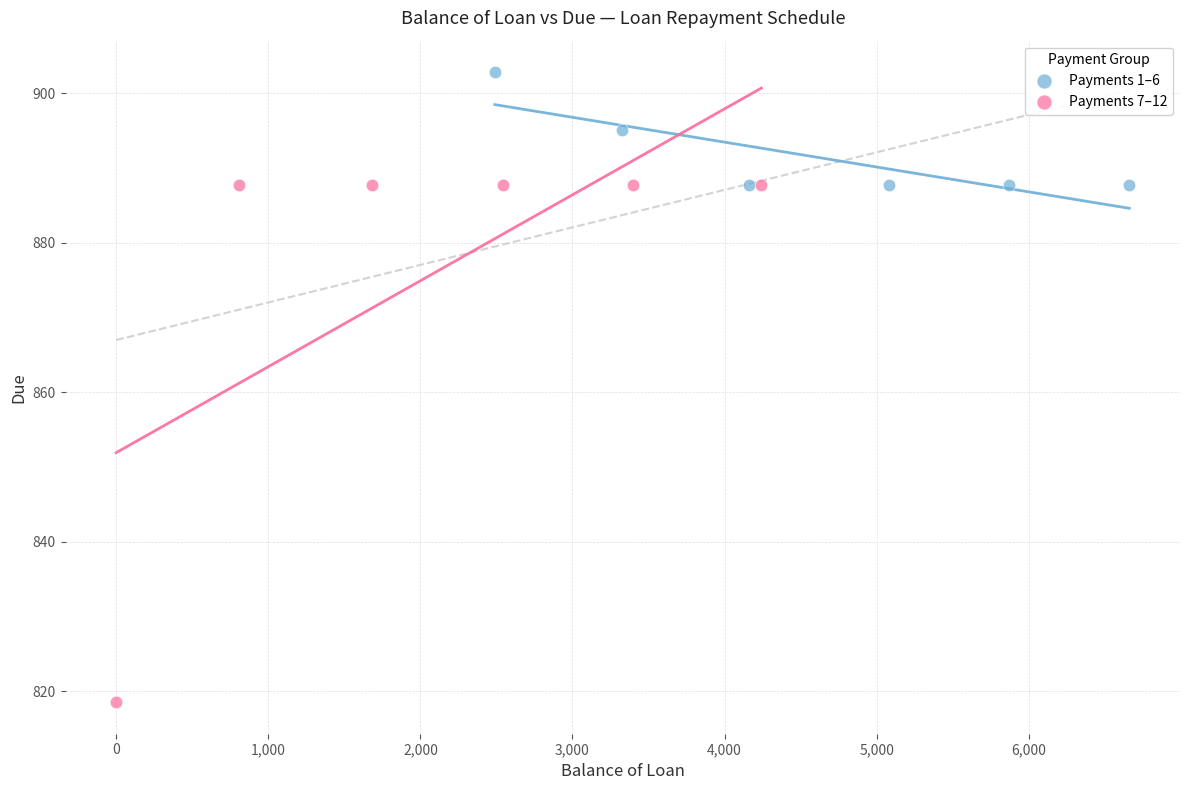

Which series has the widest spread of Y values?

Payments 7–12